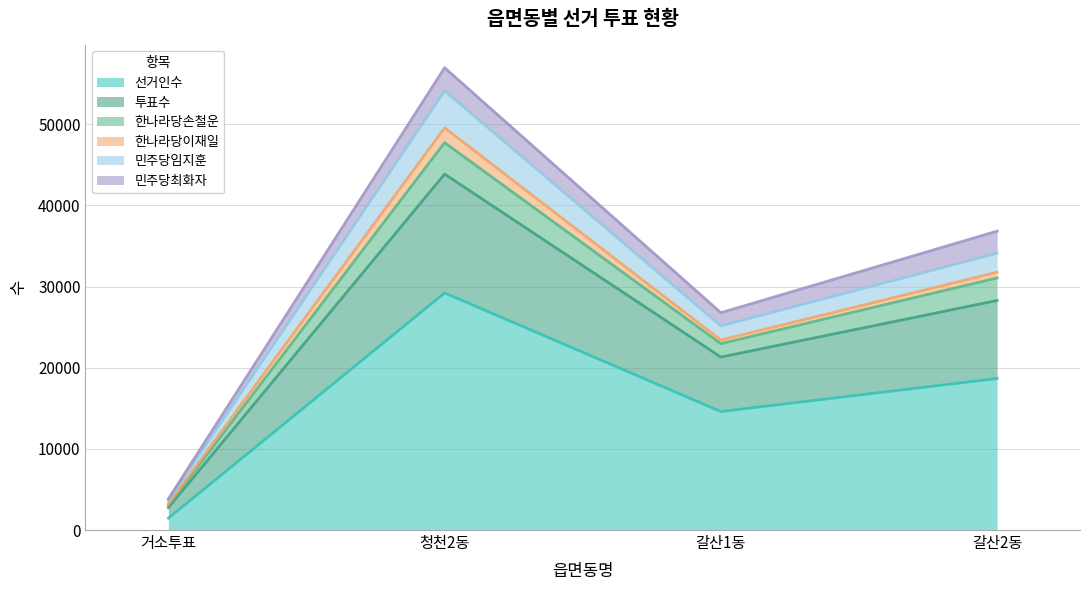

True or false: 투표수 and 한나라당손철운 cross at least once.

False